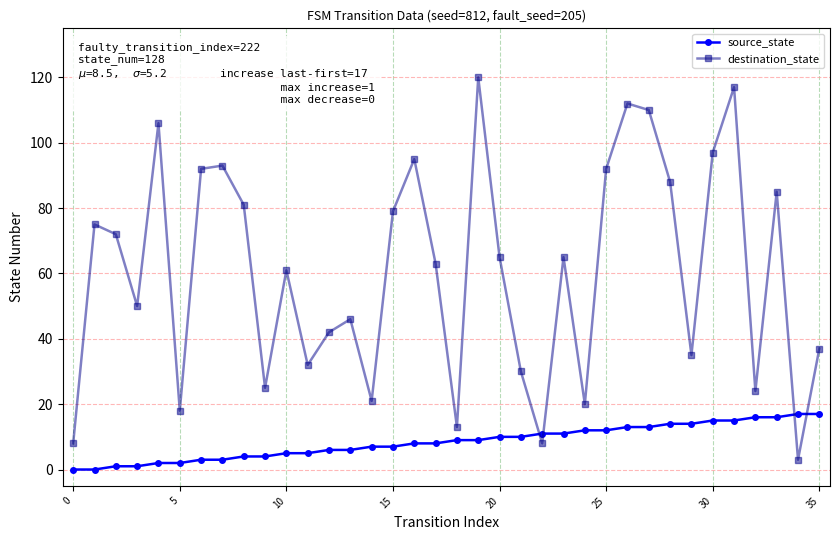

Reading left to right, transcribe all the data shown in this chart.

source_state: 0	0	1	1	2	2	3	3	4	4	5	5	6	6	7	7	8	8	9	9	10	10	11	11	12	12	13	13	14	14	15	15	16	16	17	17
destination_state: 8	75	72	50	106	18	92	93	81	25	61	32	42	46	21	79	95	63	13	120	65	30	8	65	20	92	112	110	88	35	97	117	24	85	3	37